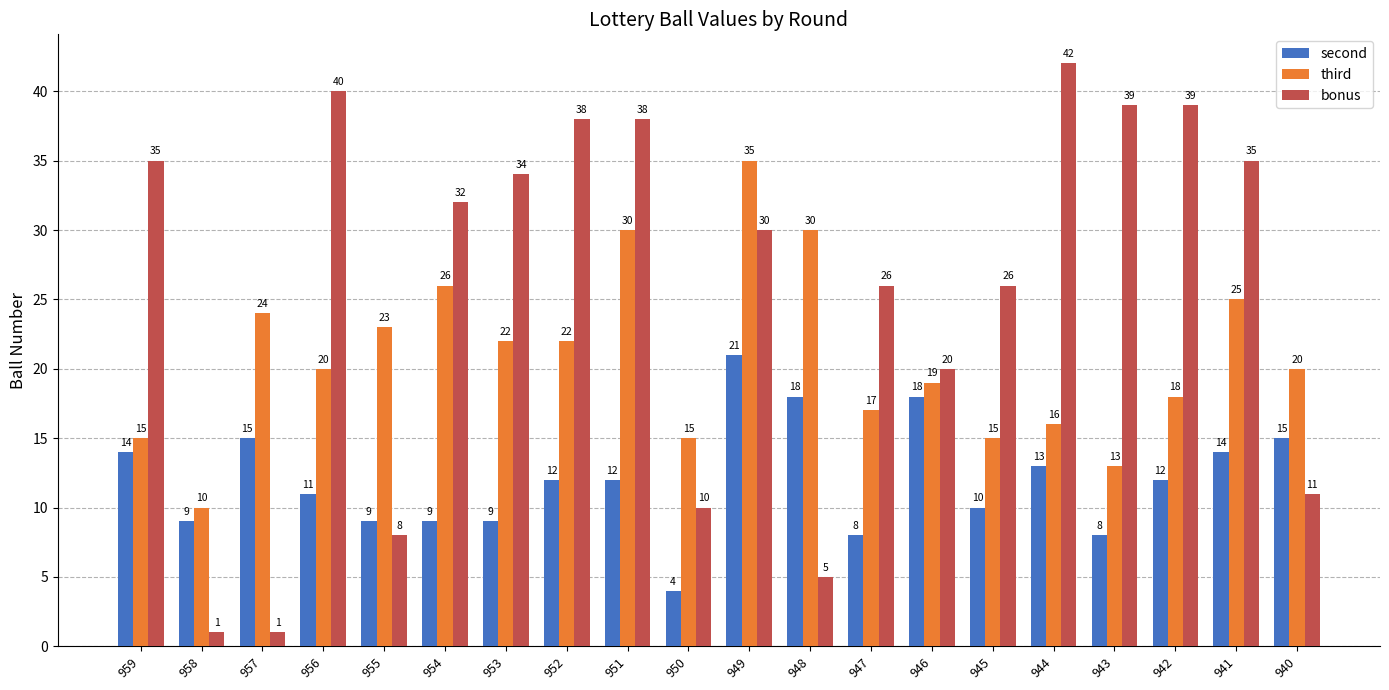

Rank the series at 947 from highest to lowest value.

bonus, third, second